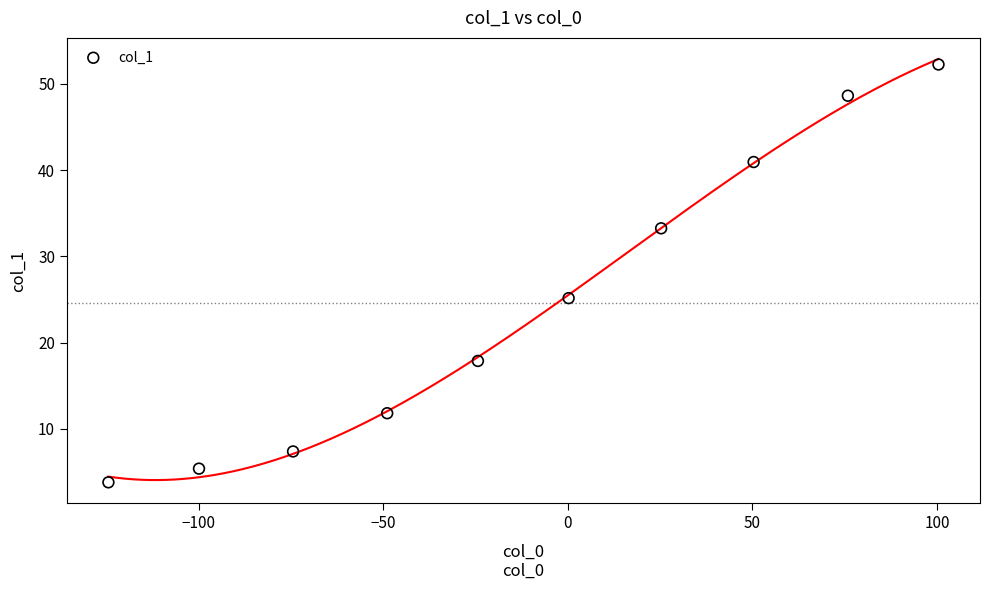

What is the average X value?

-12.0